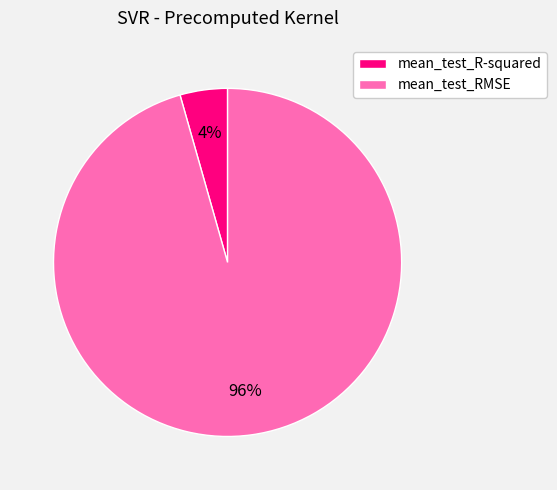

To the nearest percent, what percentage of the pie is mean_test_R-squared?

4%